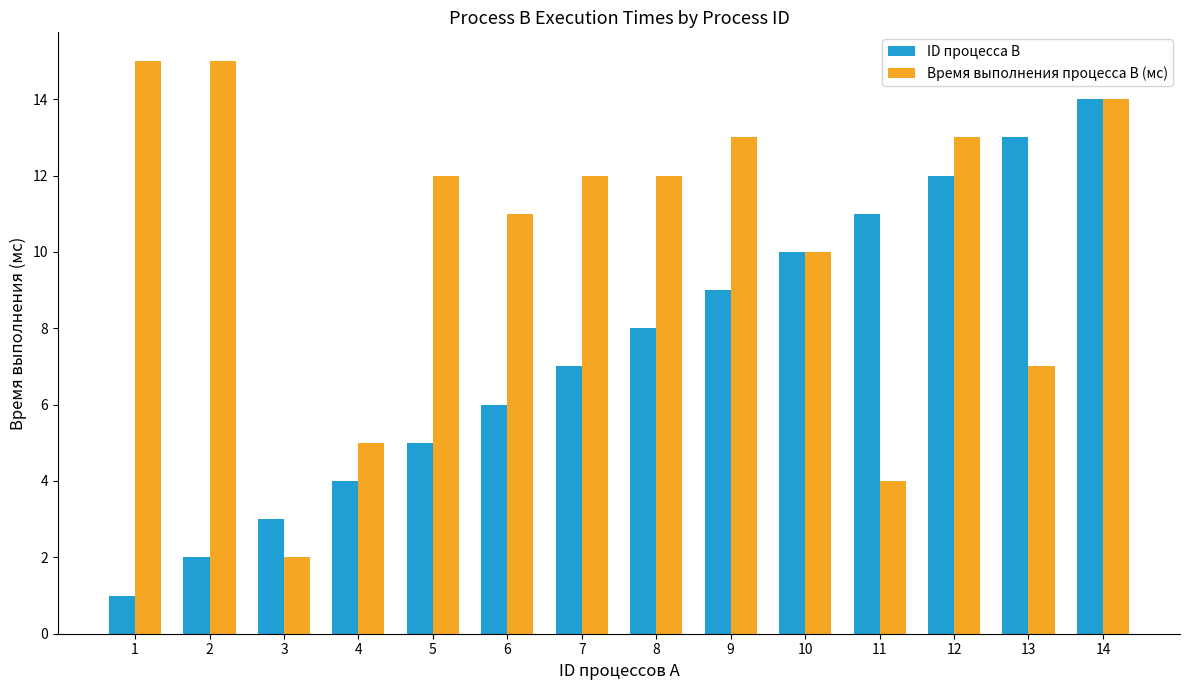

What is the sum of all Время выполнения процесса B (мс) values?

145